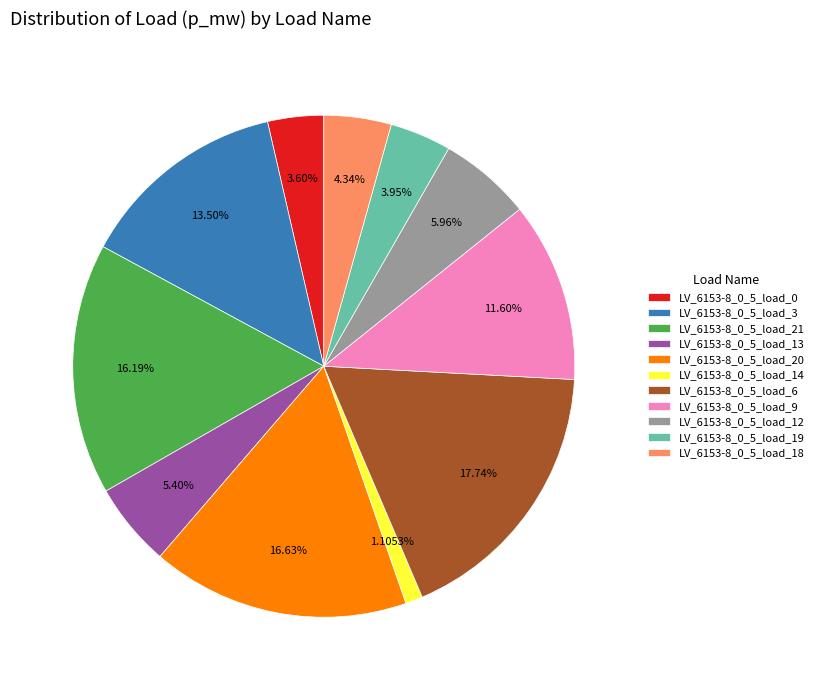

How many slices are in this pie chart?

11